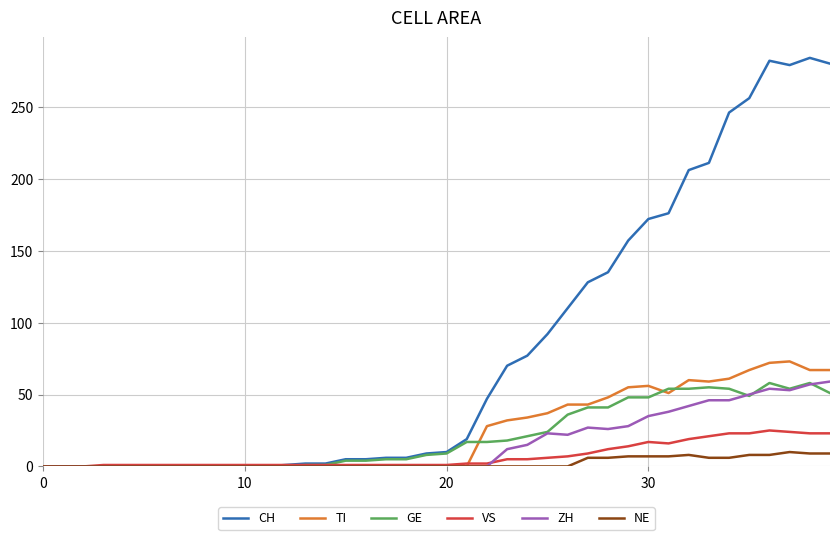

What is the difference between the maximum and minimum values in the NE series?

10